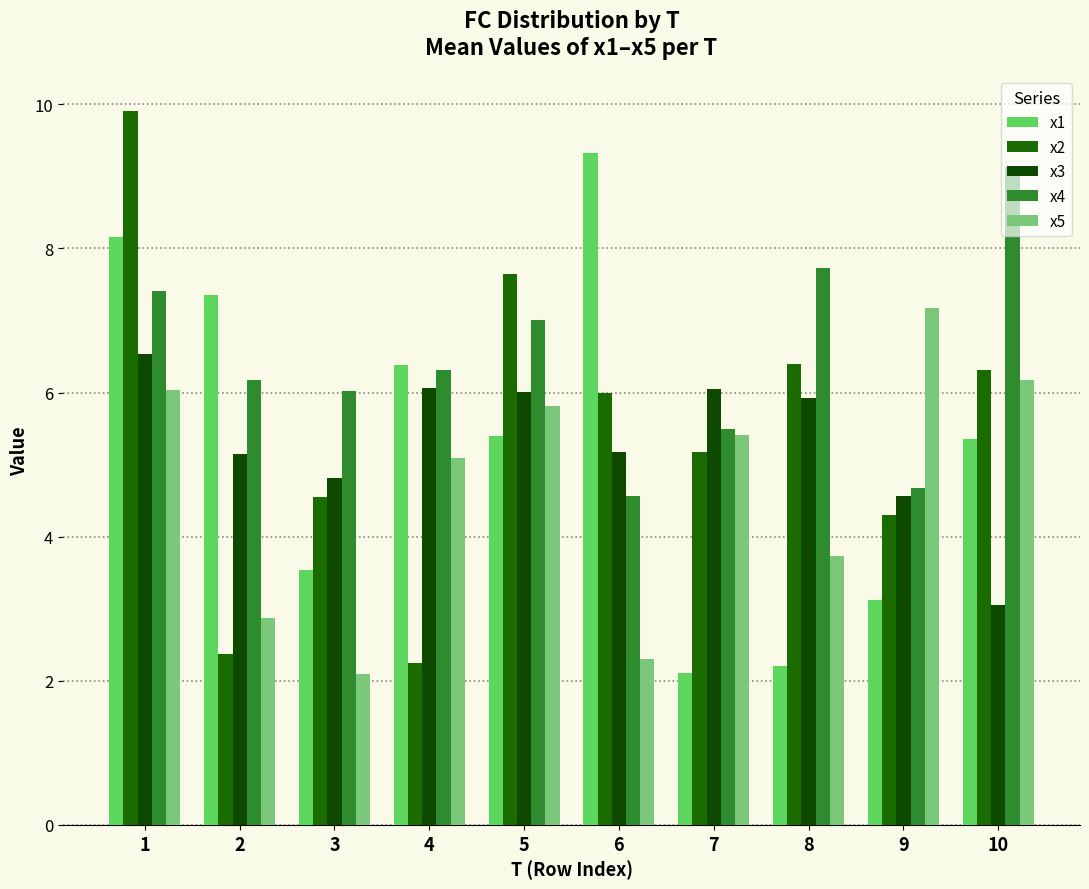

Is the value of x1 at 4 greater than the value of x2 at 7?

Yes